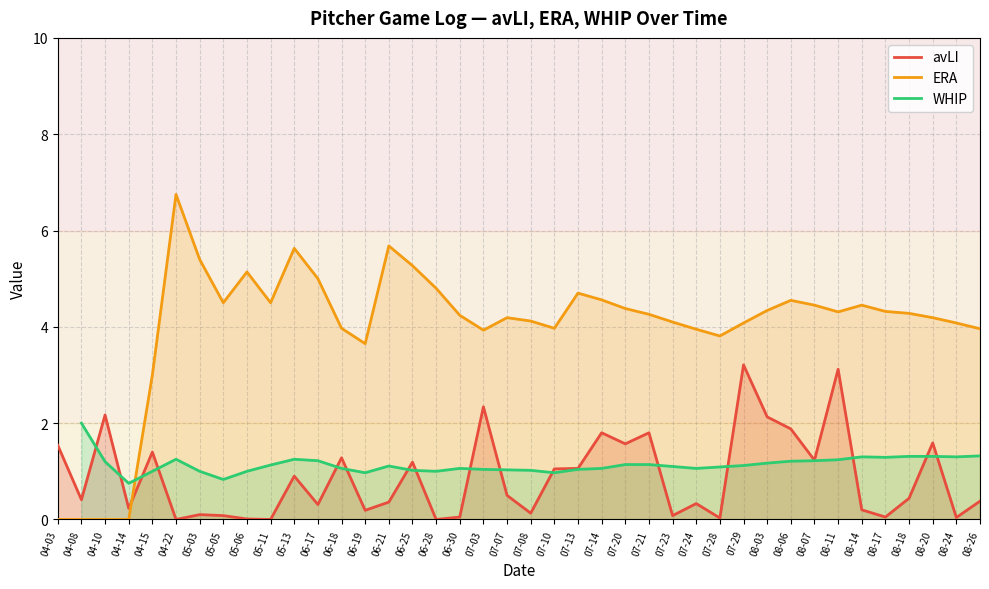

How many intersections are there between avLI and ERA?

1